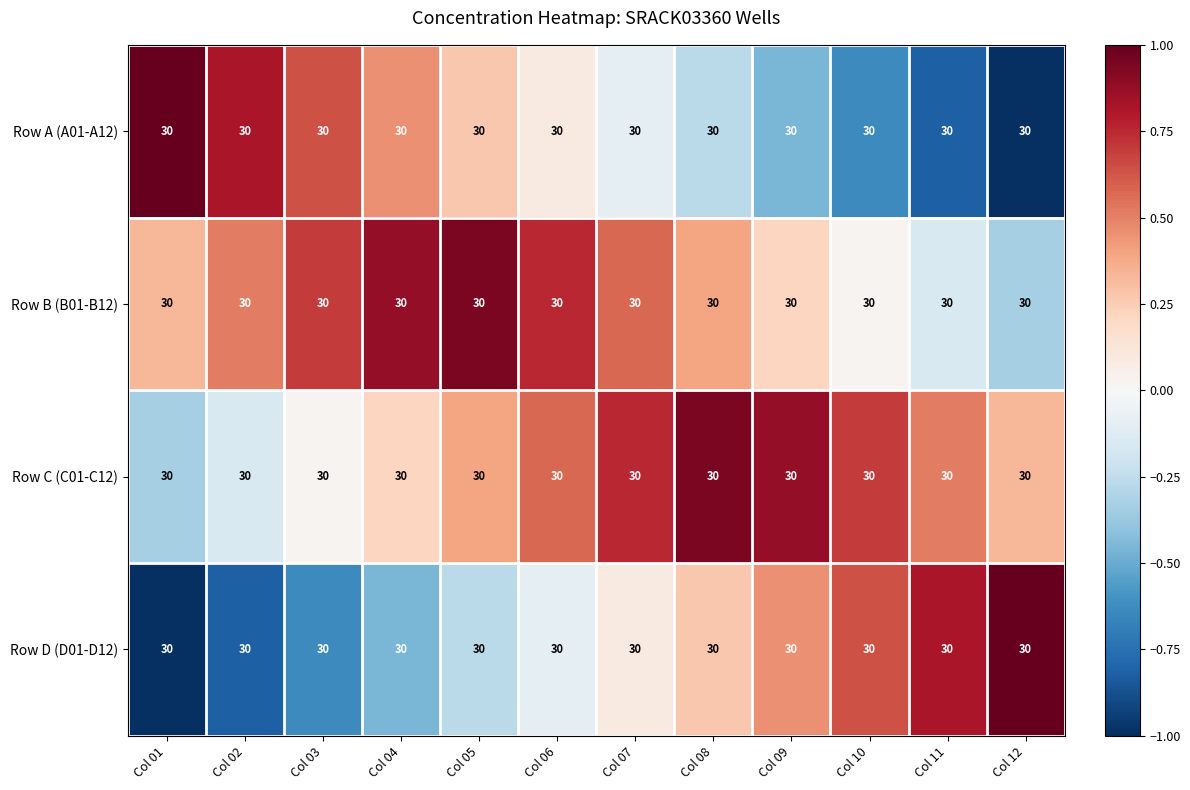

True or false: Row B (B01-B12) has a value of -0.2 at Col 11.

True